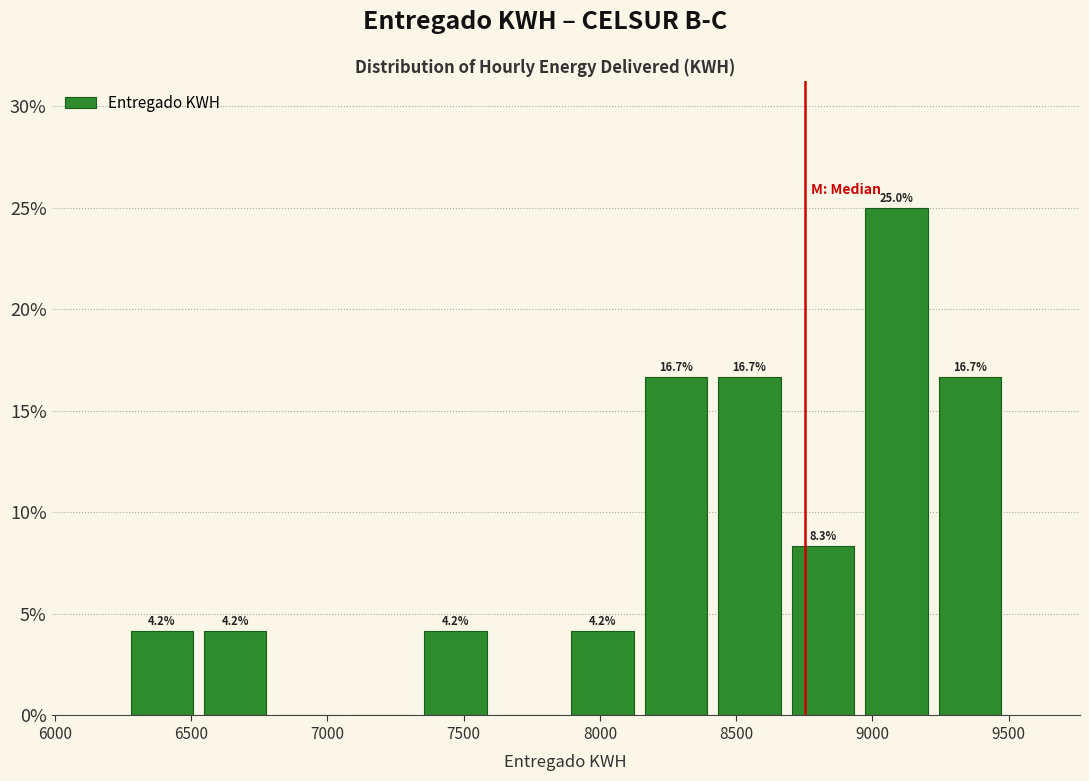

Which range on the x-axis has the tallest bar?

8950 to 9200